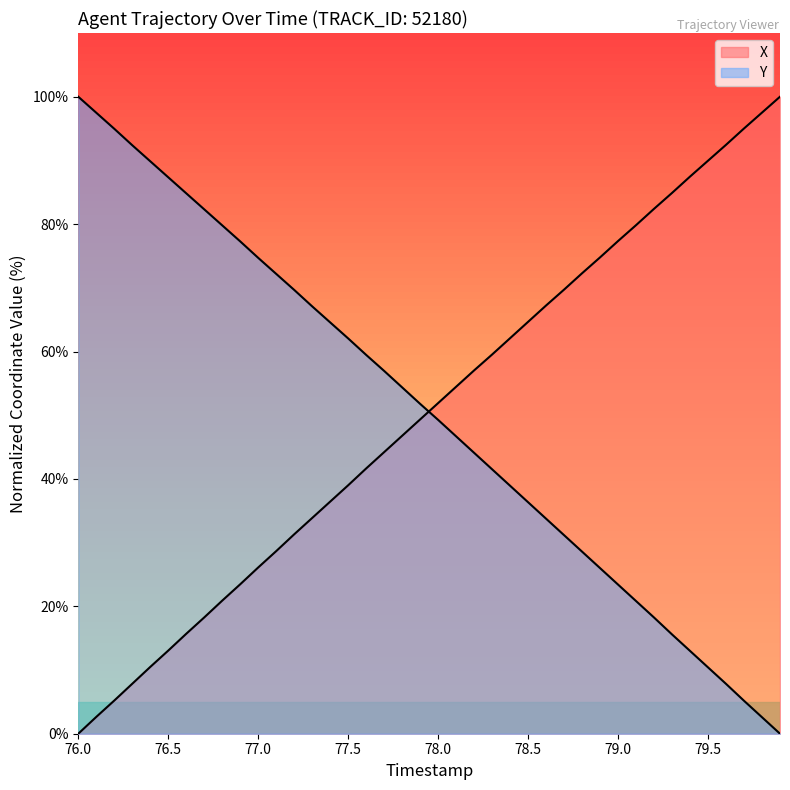

What position from the left is 77.5?

16